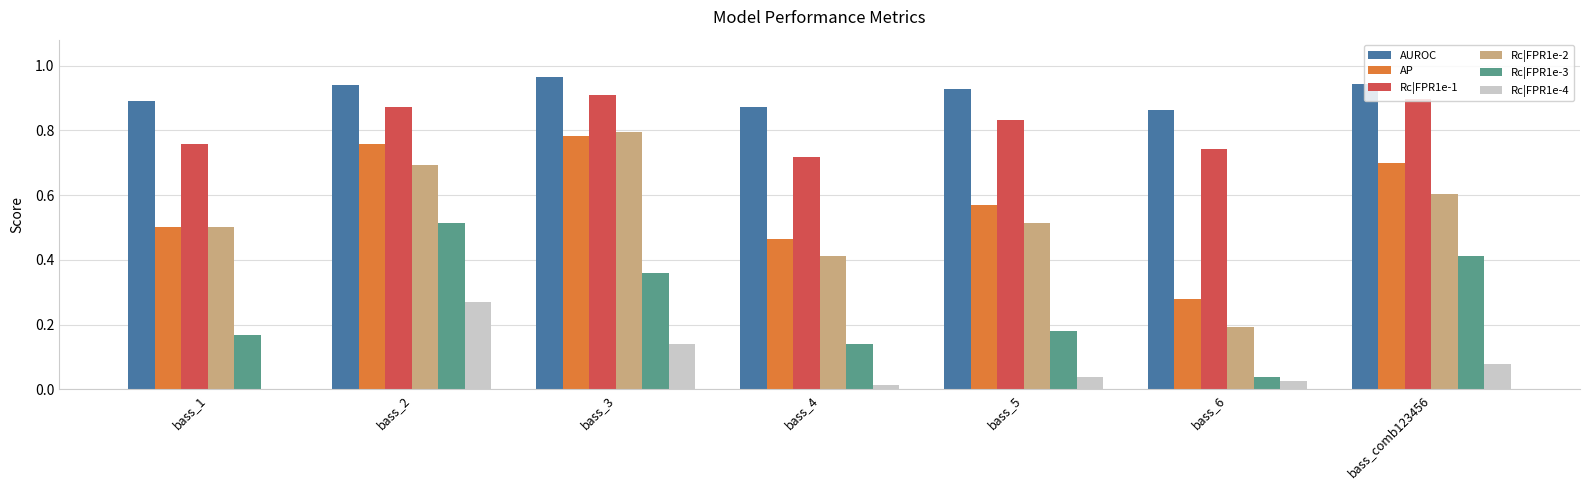

Which series has the largest range (max minus min)?

Rc|FPR1e-2